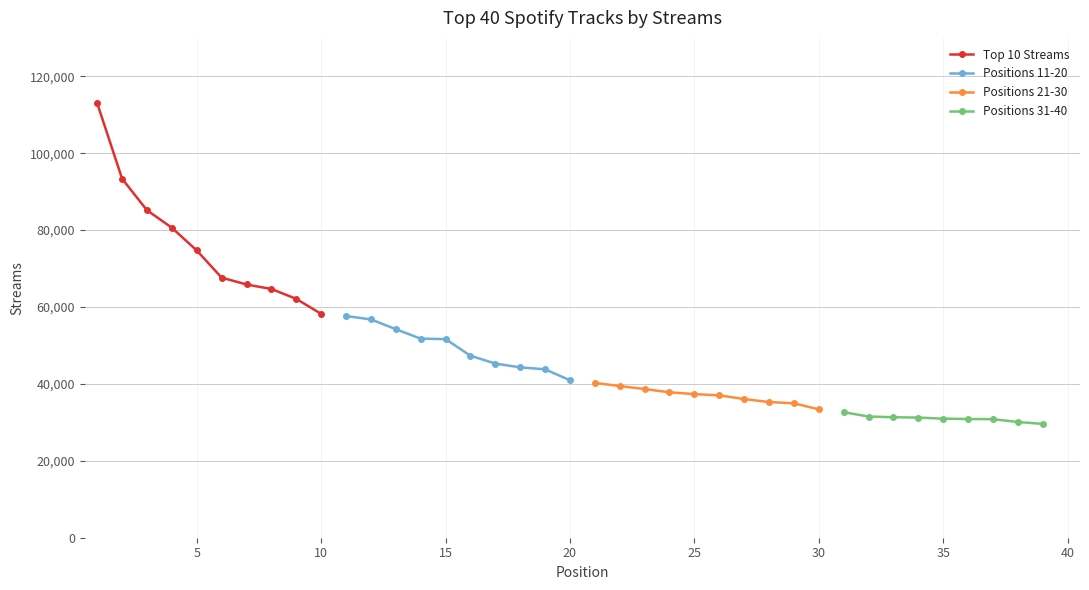

Between 8 and 9, which is larger?

8